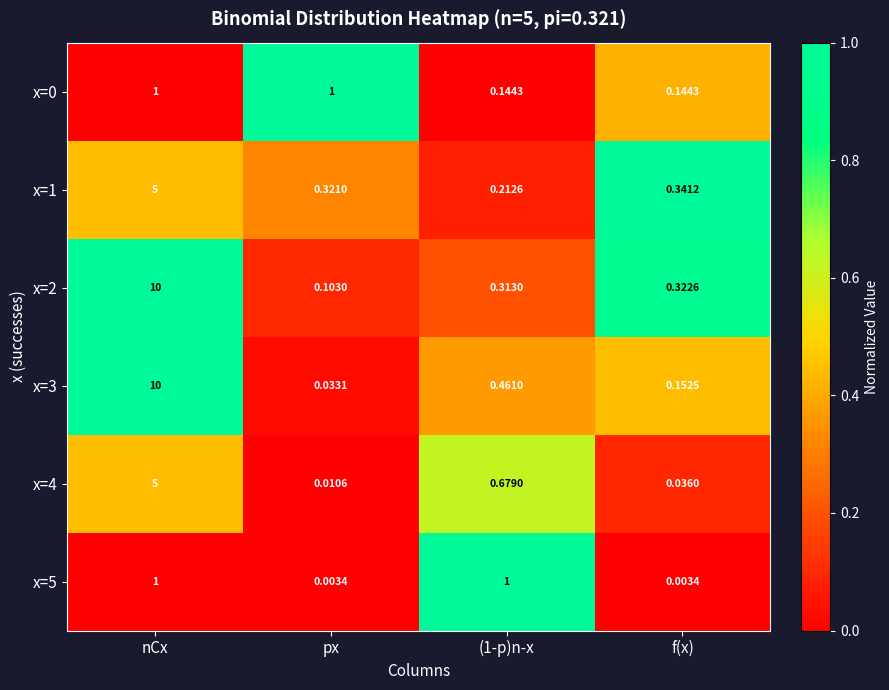

At which category is the sum across all series the highest?

nCx